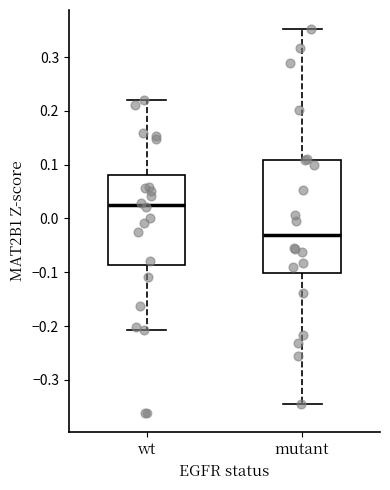

Which box is the tallest, from its lower edge to its upper edge?

mutant